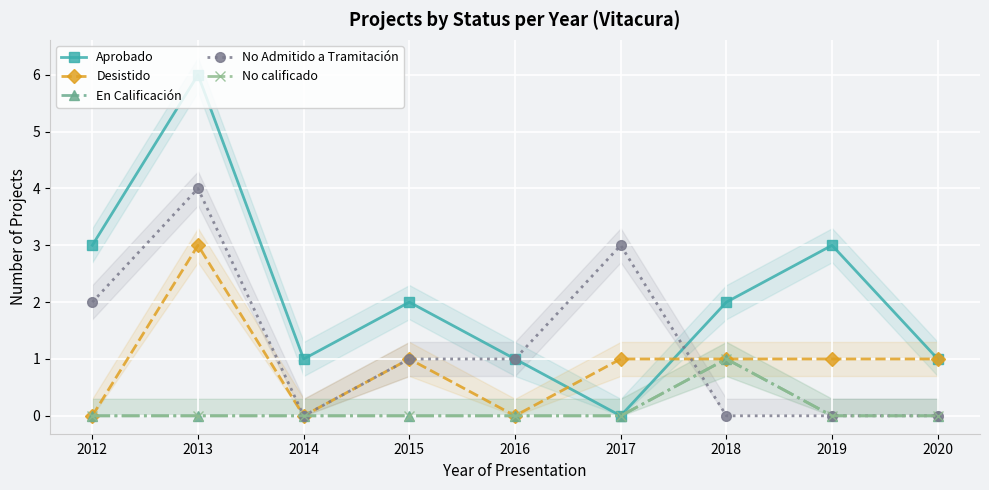

The value of Desistido at 2015 is 1. True or false?

True